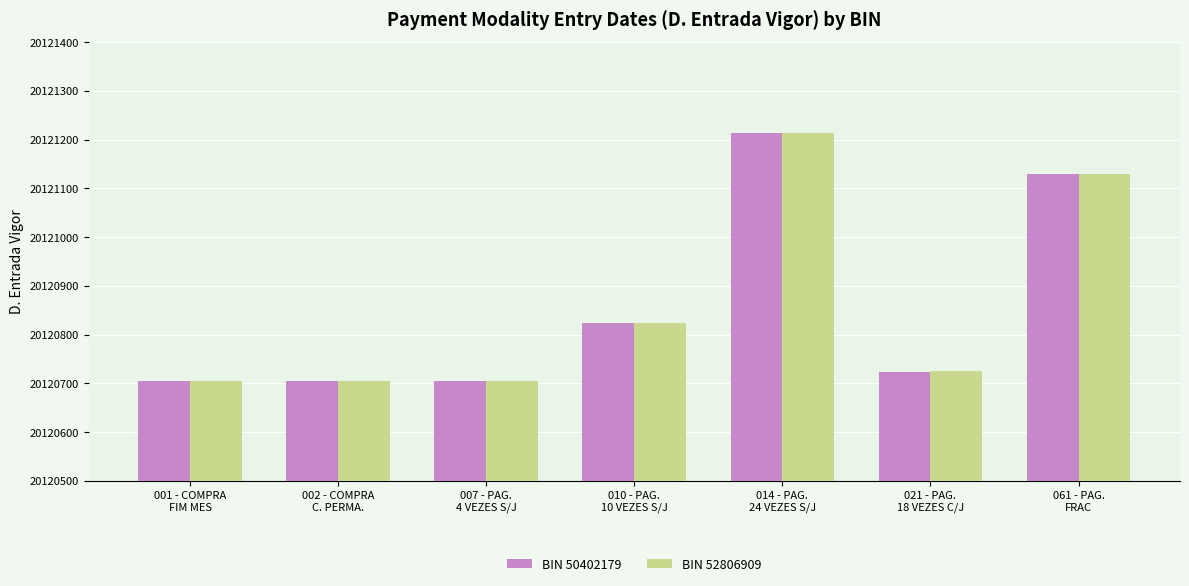

Is it true that BIN 52806909 equals 8215206 at 007 - PAG.
4 VEZES S/J?

False